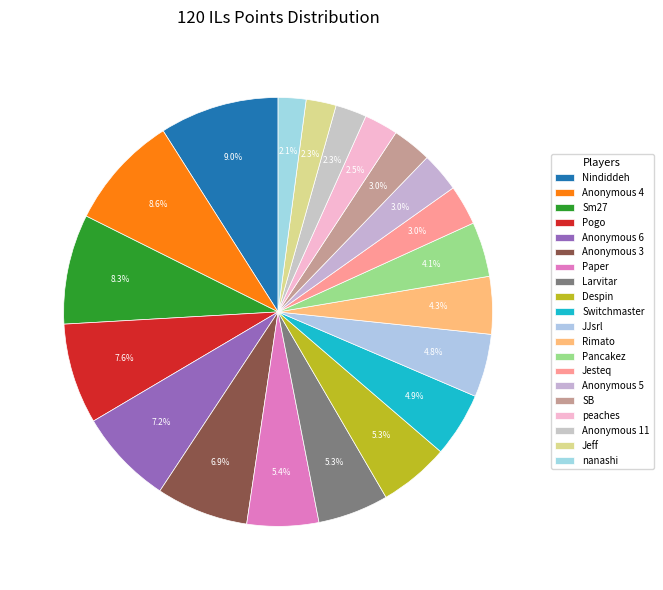

Which category has the biggest portion of the pie?

Nindiddeh